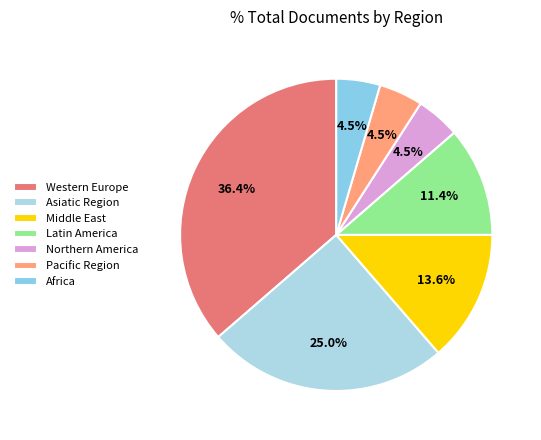

Does any single category account for the majority?

No